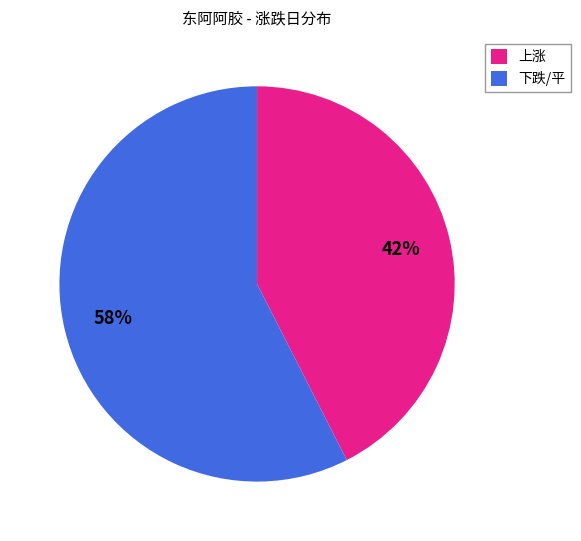

True or false: 上涨 accounts for 52% of the total.

False